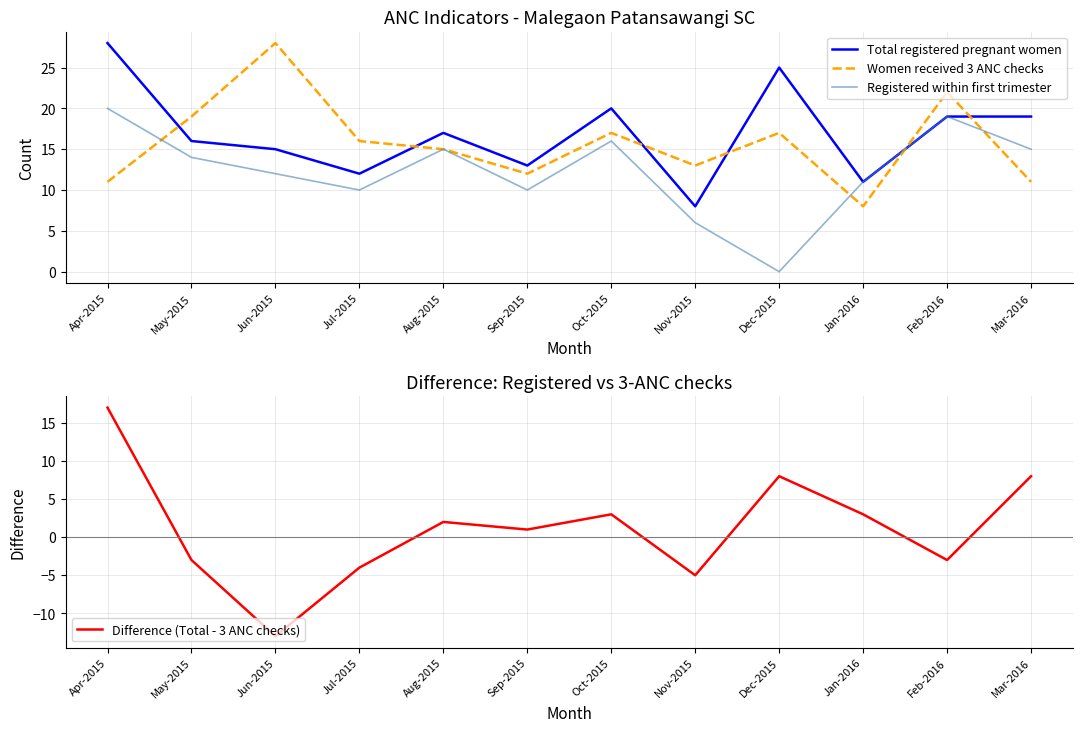

Does the chart have visible grid lines?

Yes